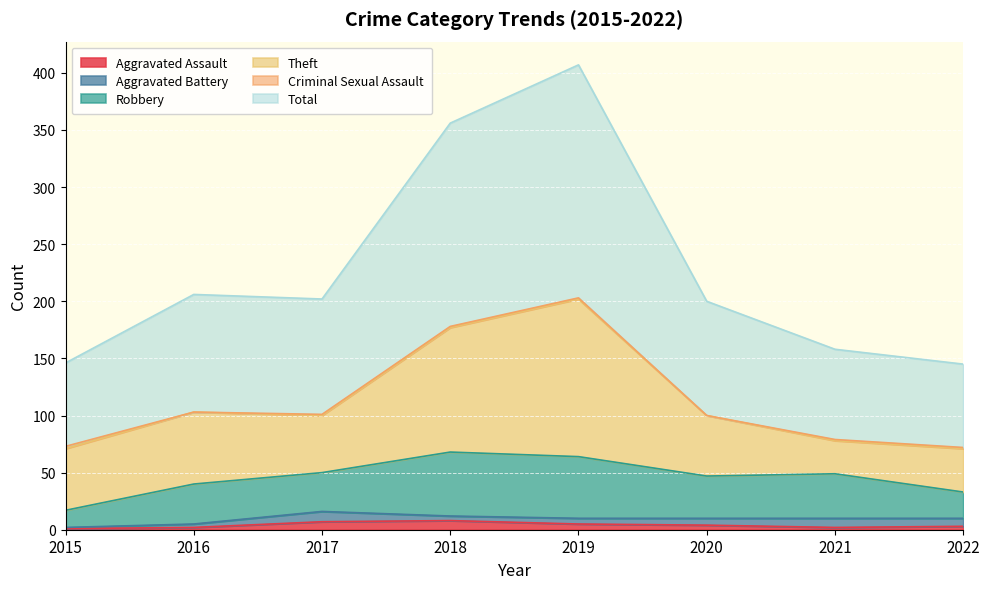

What is the difference between the Criminal Sexual Assault values at 2018 and 2015?

1